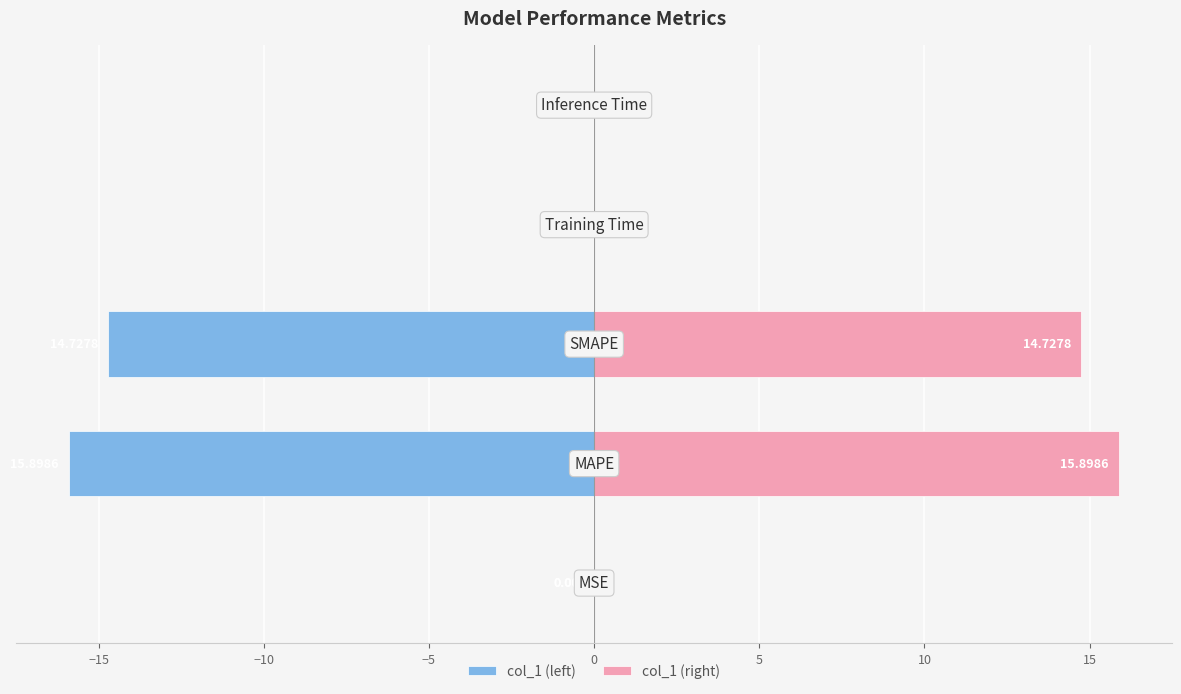

What is the minimum value shown in the chart?

-15.9